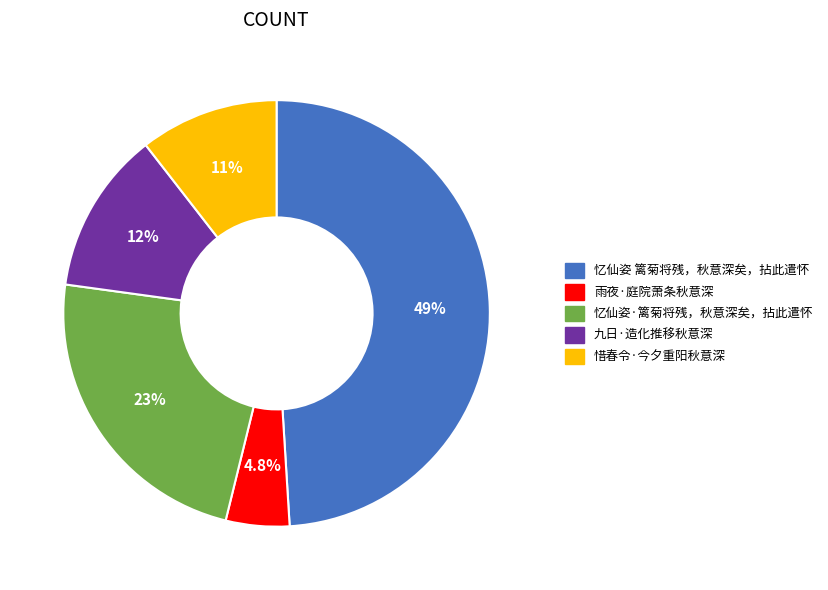

Rank the categories by value from highest to lowest.

忆仙姿 篱菊将残，秋意深矣，拈此遣怀, 忆仙姿·篱菊将残，秋意深矣，拈此遣怀, 九日·造化推移秋意深, 惜春令·今夕重阳秋意深, 雨夜·庭院萧条秋意深